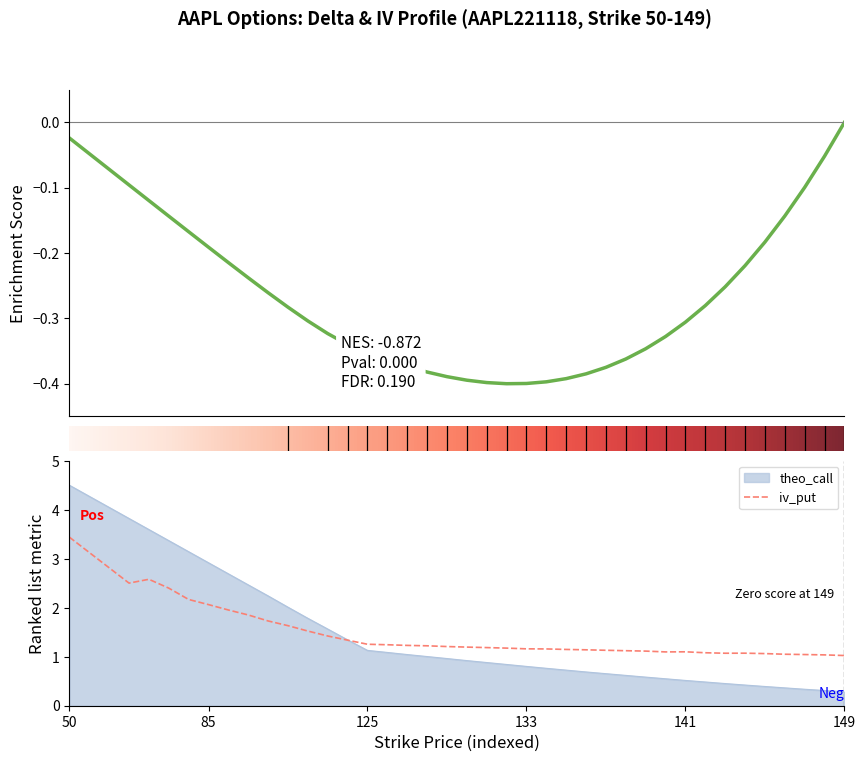

What is the value of the iv_put point at the 33rd from the left?

1.1